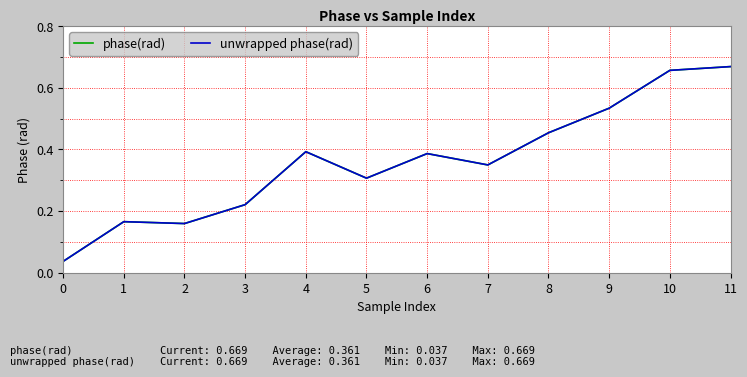

Which series changed the most between 5 and 9?

phase(rad)